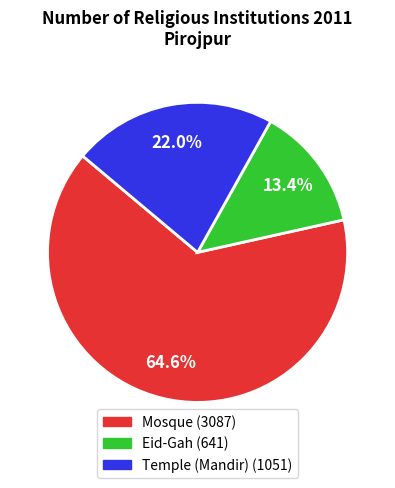

Count the number of slices in the pie.

3